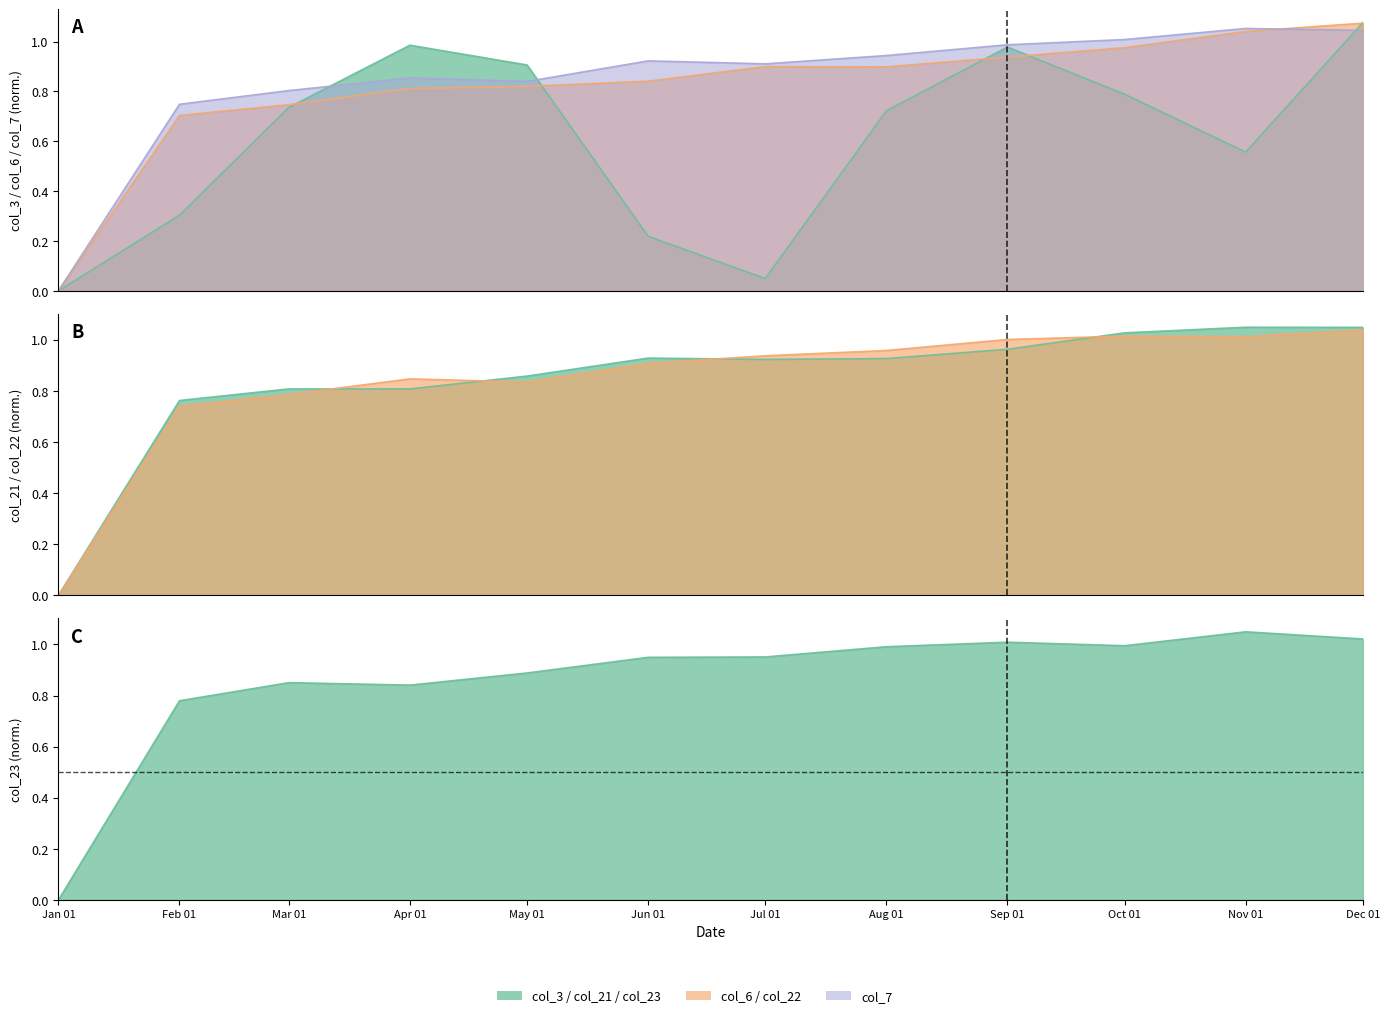

After their last crossing, which series has the higher values: col_6 or col_7?

col_6